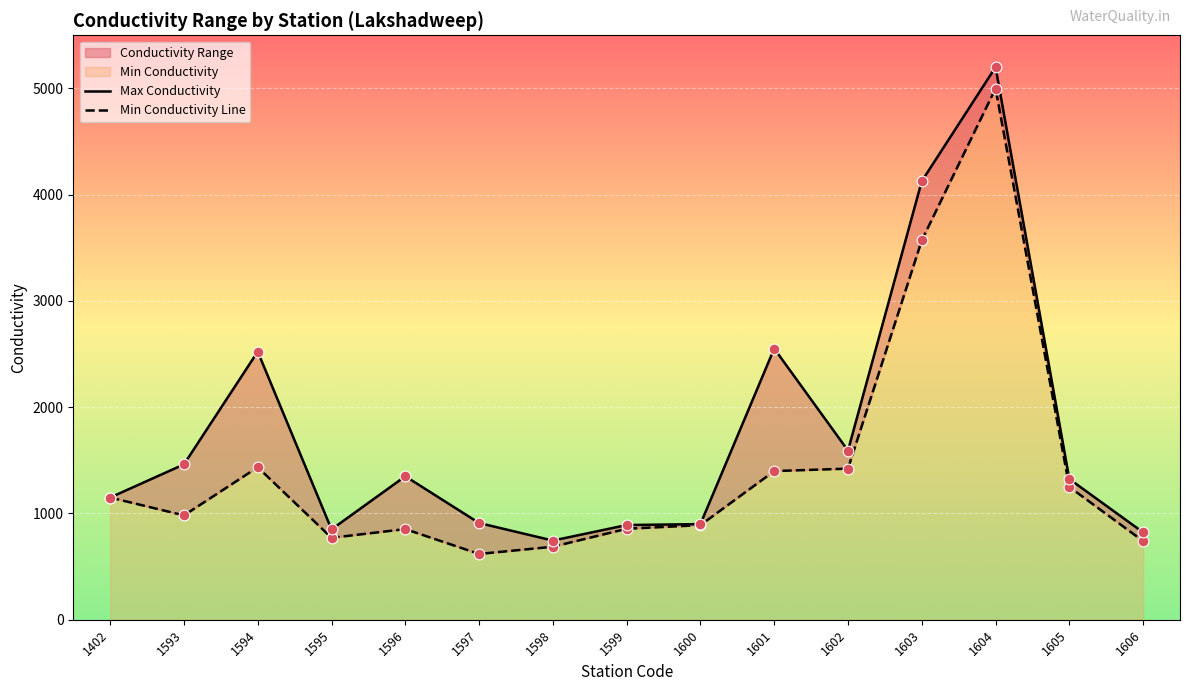

What is the total value across all series at 1604?

10199